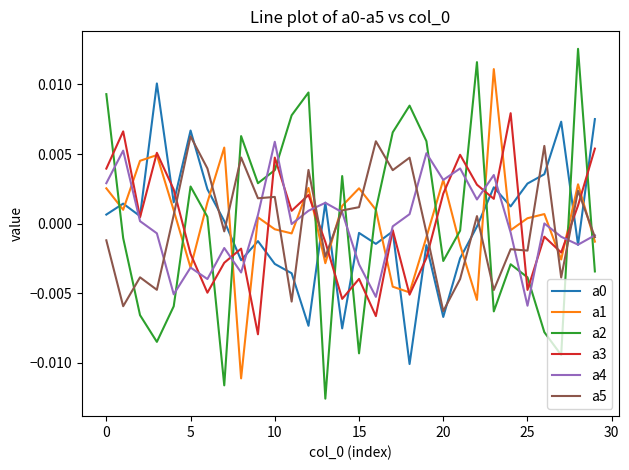

Which series has the largest range (max minus min)?

a2